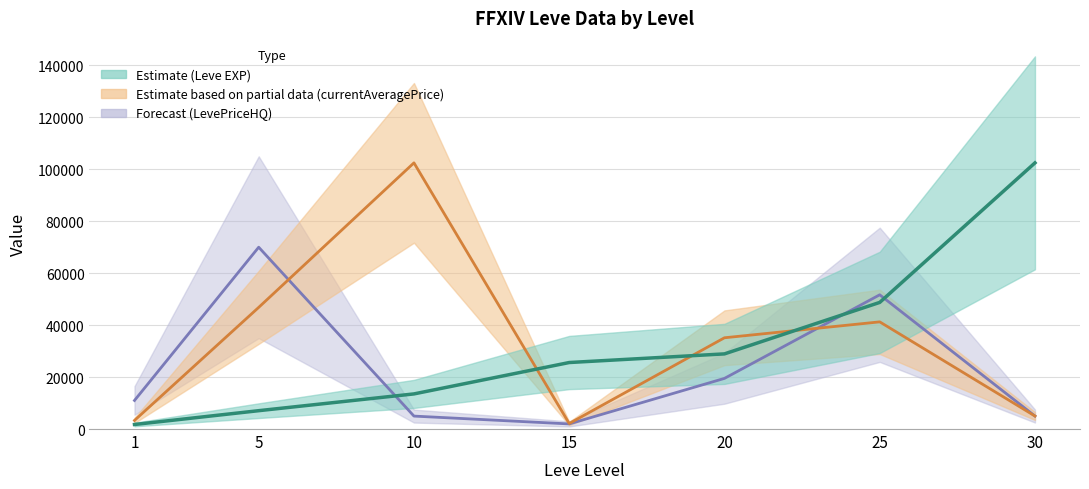

Where is the first local maximum for currentAveragePrice?

10